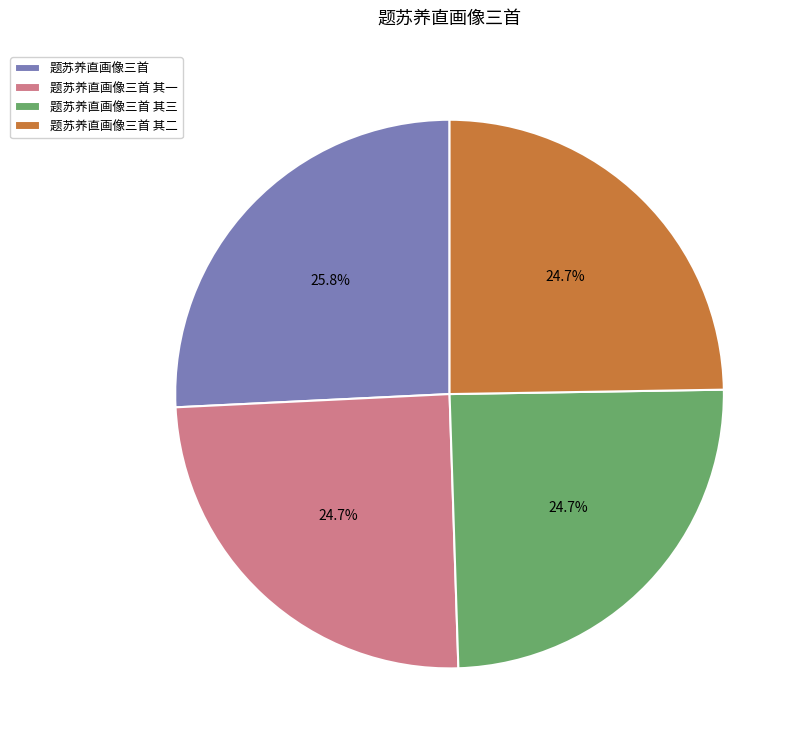

True or false: 题苏养直画像三首 其二 accounts for 16% of the total.

False